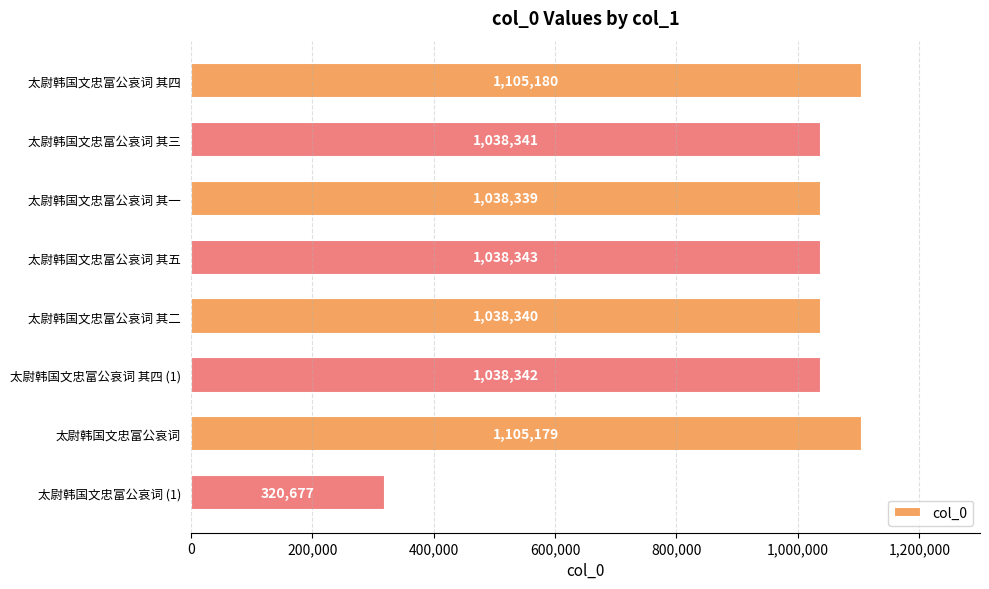

What is the ratio of the value at 太尉韩国文忠富公哀词 其五 to the value at 太尉韩国文忠富公哀词 (1)?

3.2